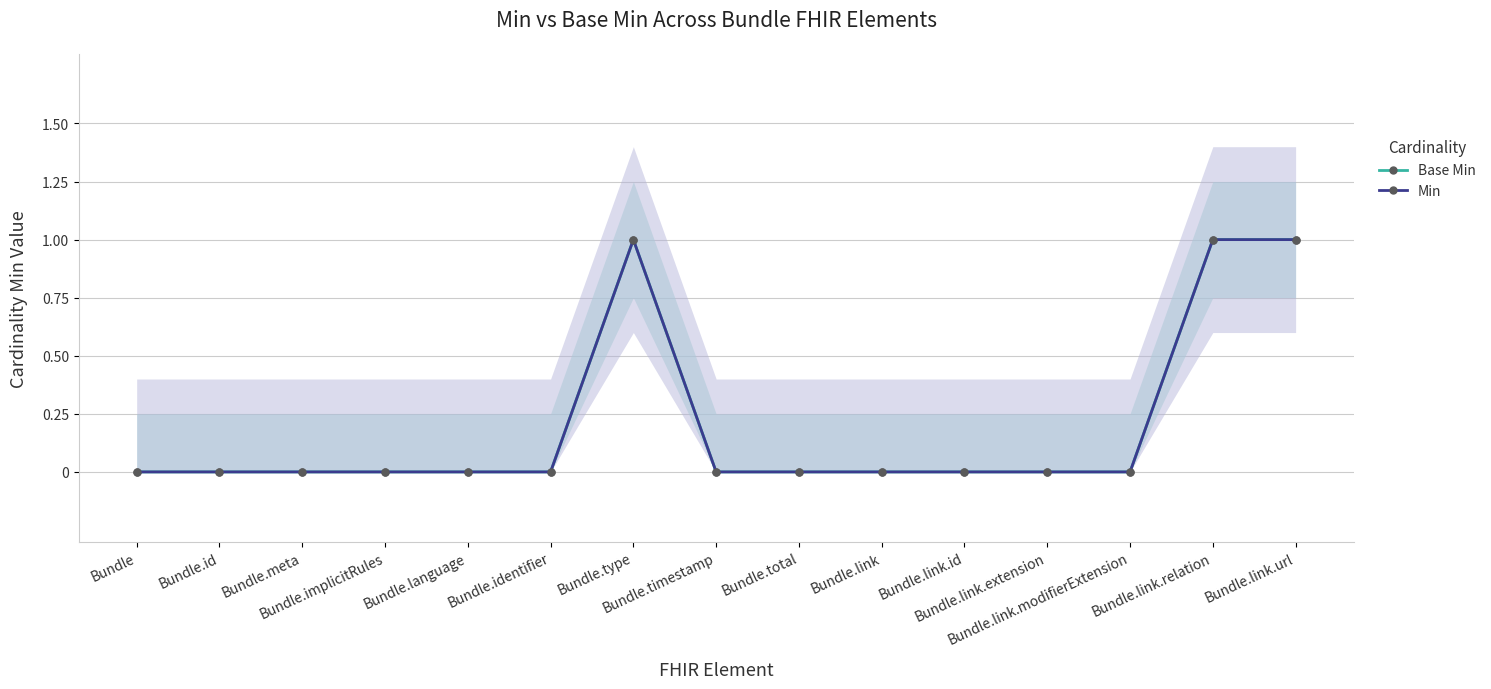

Which series changed the most between Bundle.type and Bundle.link.relation?

Base Min